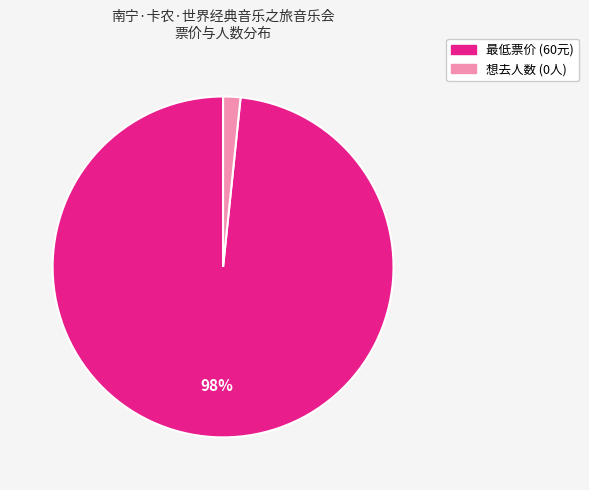

Is there a majority slice in this chart?

Yes